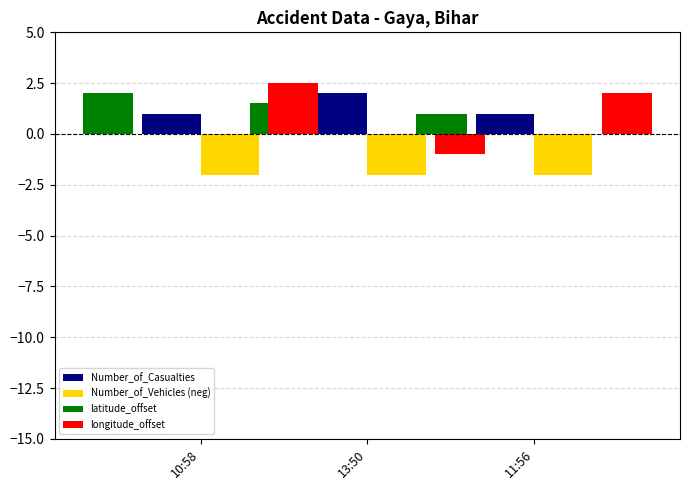

Which category has the lowest value in the Number_of_Casualties series?

10:58